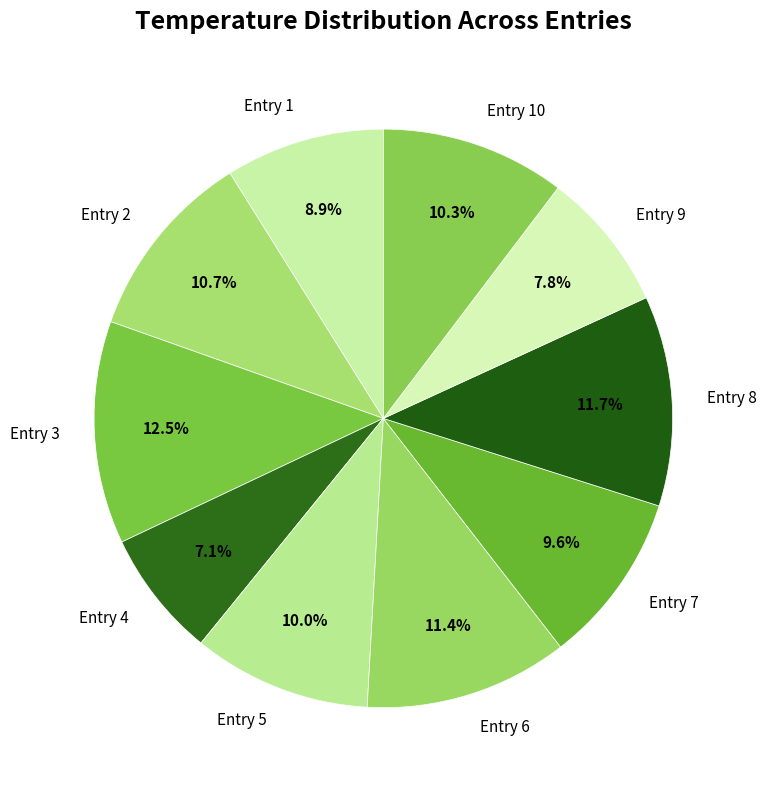

What percentage is the Entry 6 slice, to the nearest percent?

11%